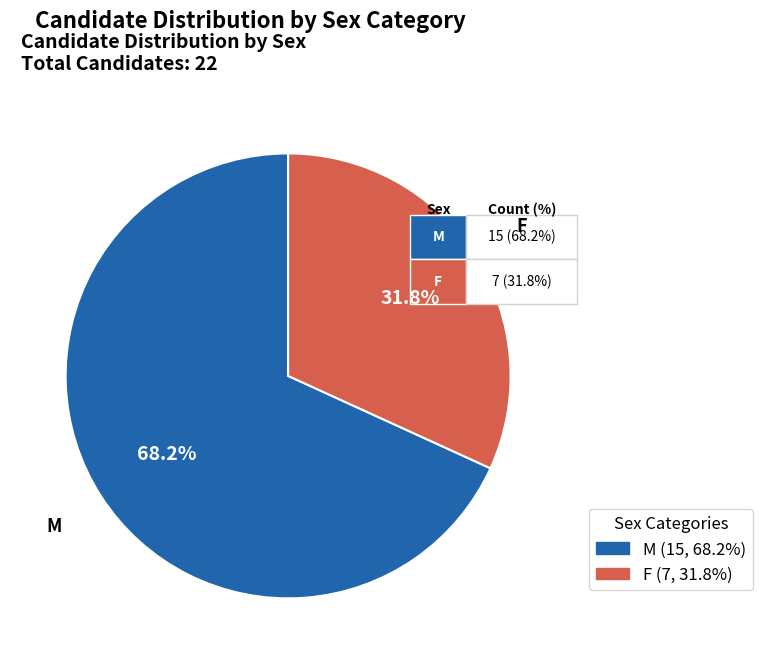

Approximately how many times larger is the value at F compared to M?

0.5